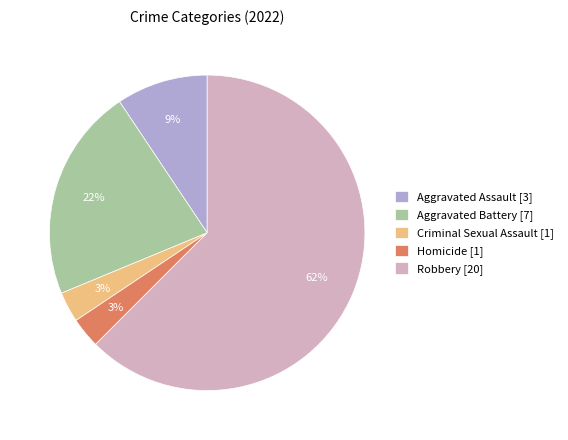

To the nearest percent, what is the average slice percentage?

20%